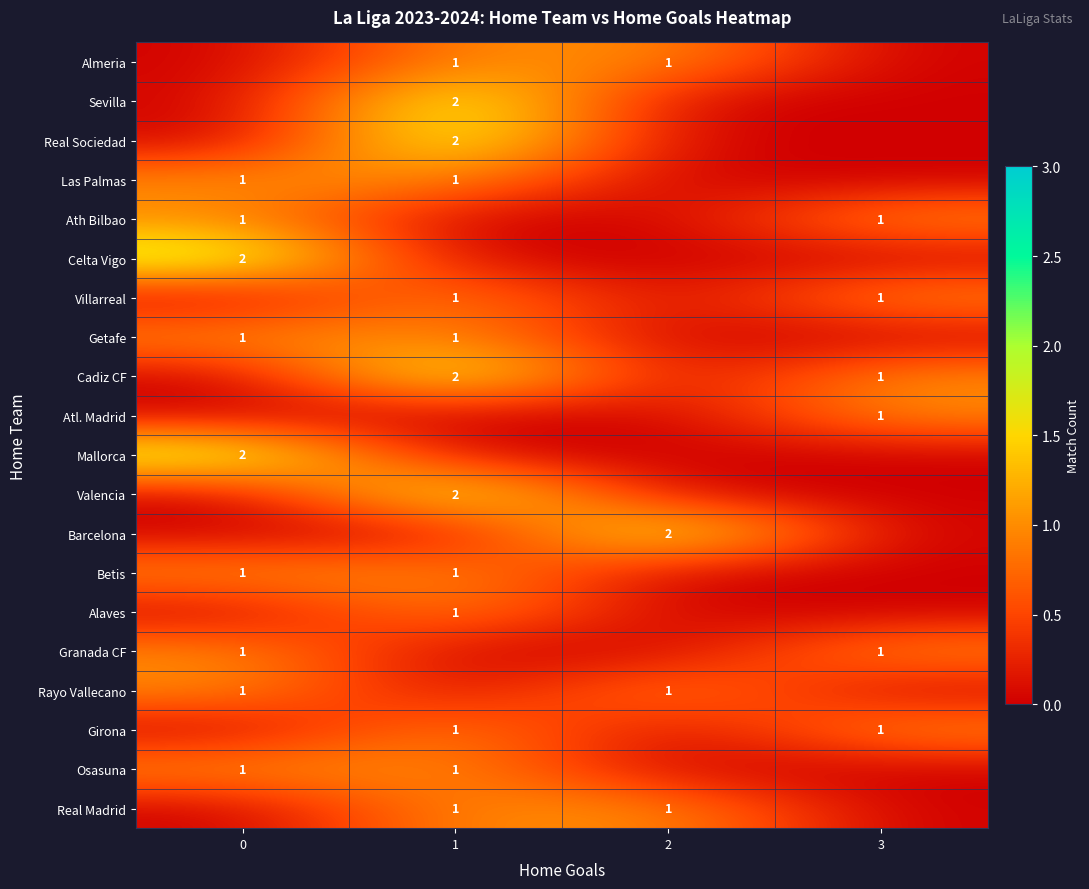

The Getafe series shows 0 at 0. True or false?

False